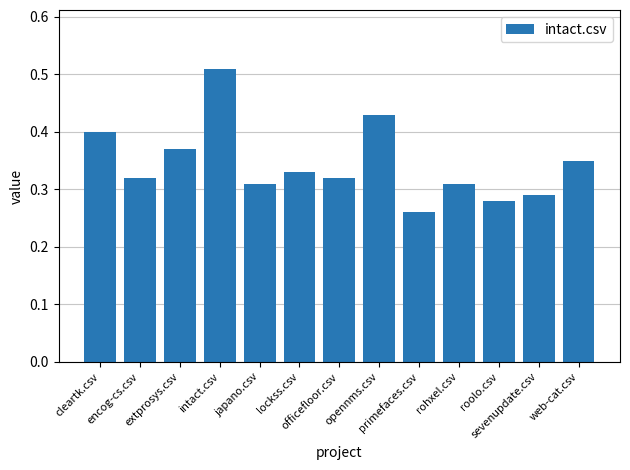

How many values are between 0 and 1?

13